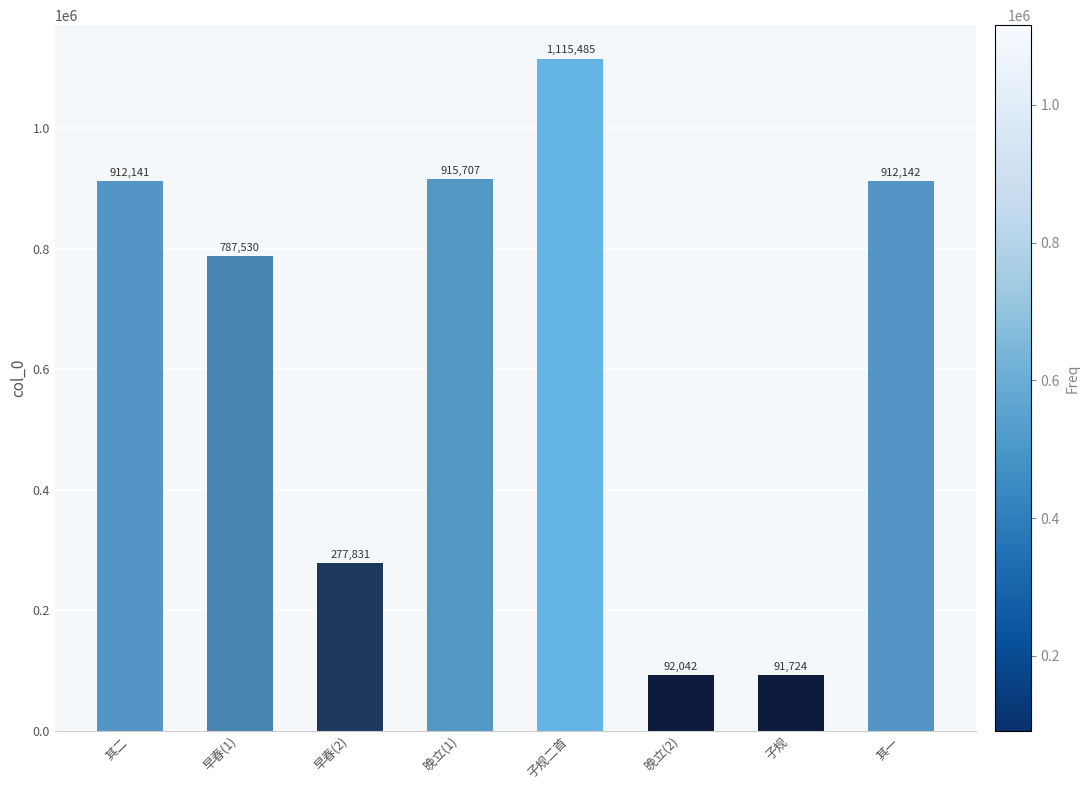

Is it true that the value at 其二 is 603335?

False